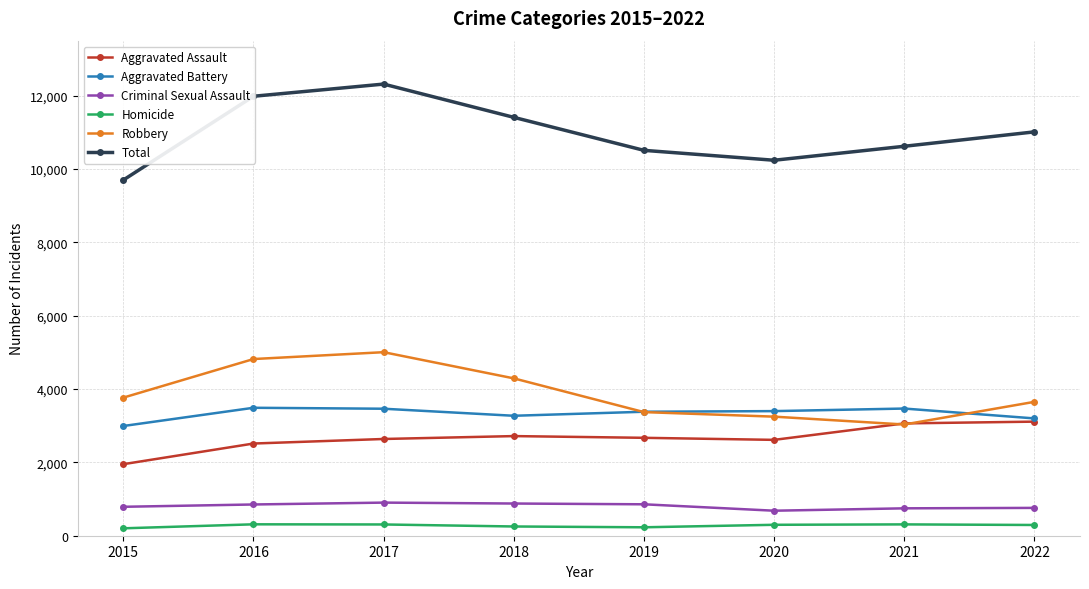

Is this an area chart (filled region under the line)?

No